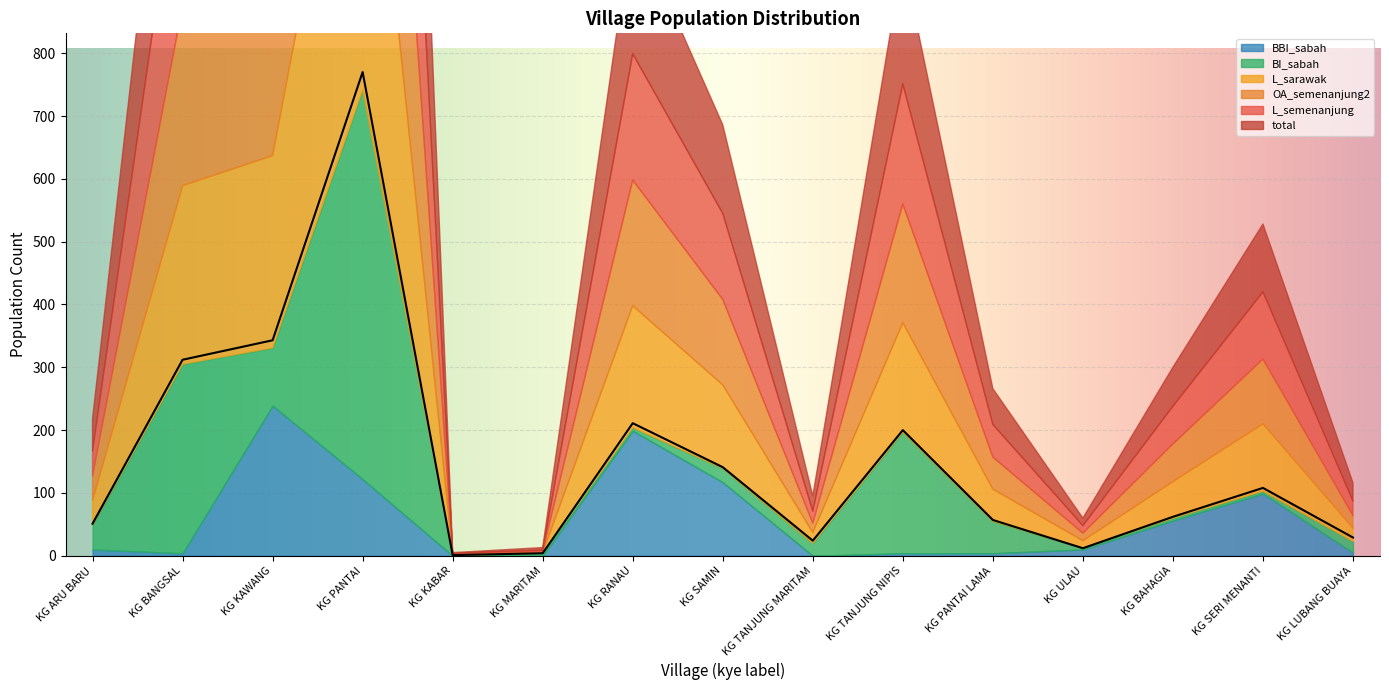

How many intersections are there between BBI_sabah and L_sarawak?

2